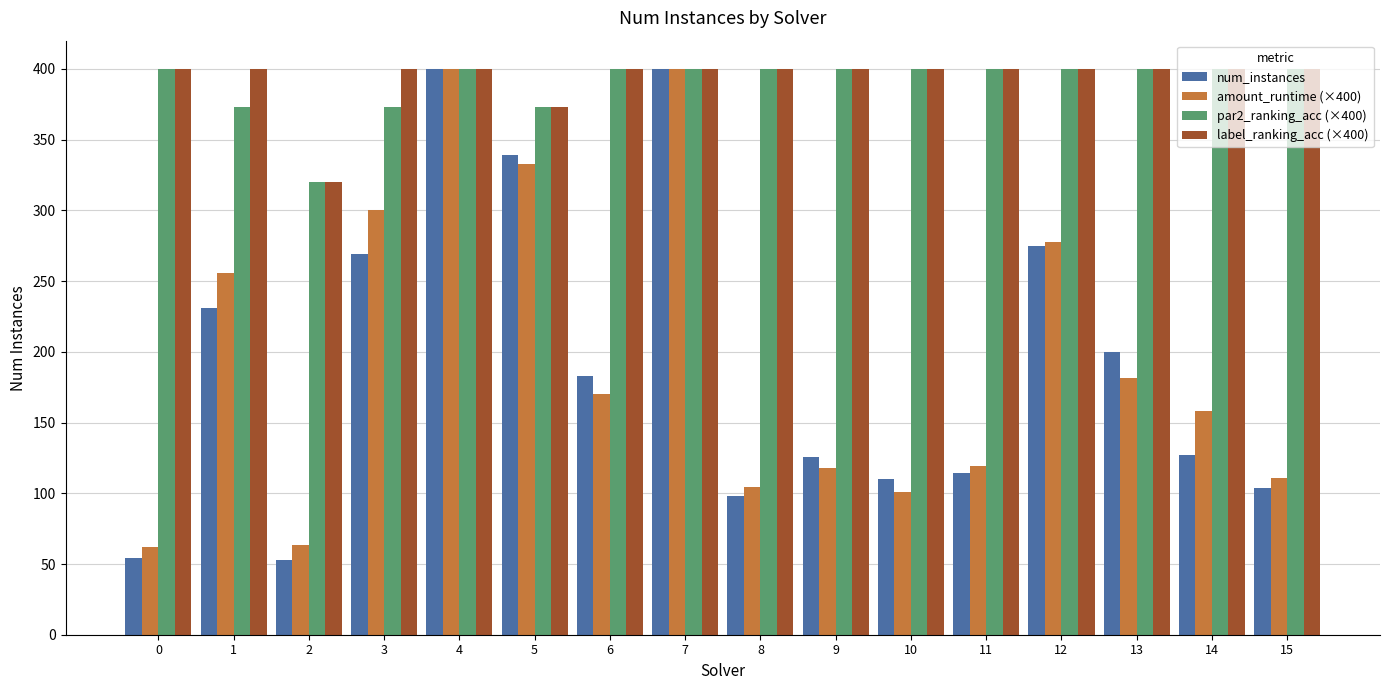

What is the difference between the maximum and second lowest values in the label_ranking_acc (×400) series?

26.7